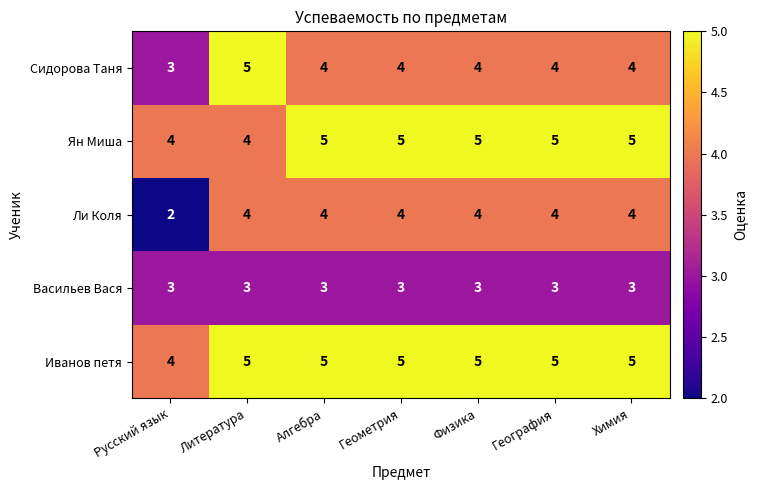

The Ли Коля series shows 1 at Литература. True or false?

False